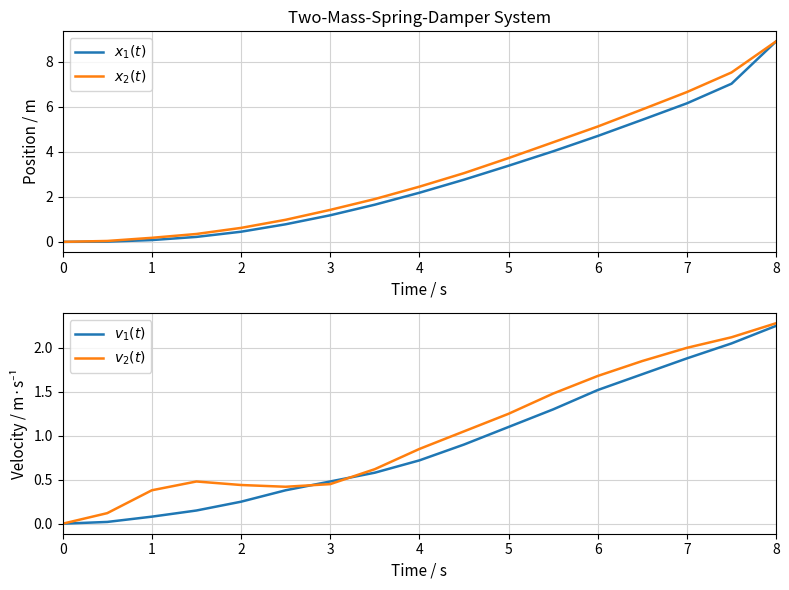

What are all the series names shown in the legend?

$x_1(t)$, $x_2(t)$, $v_1(t)$, $v_2(t)$